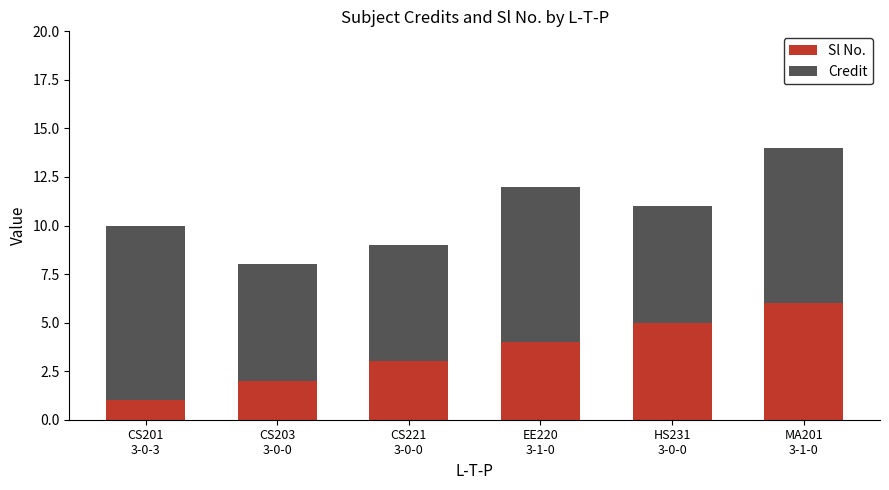

What is the sum of all Sl No. values?

21